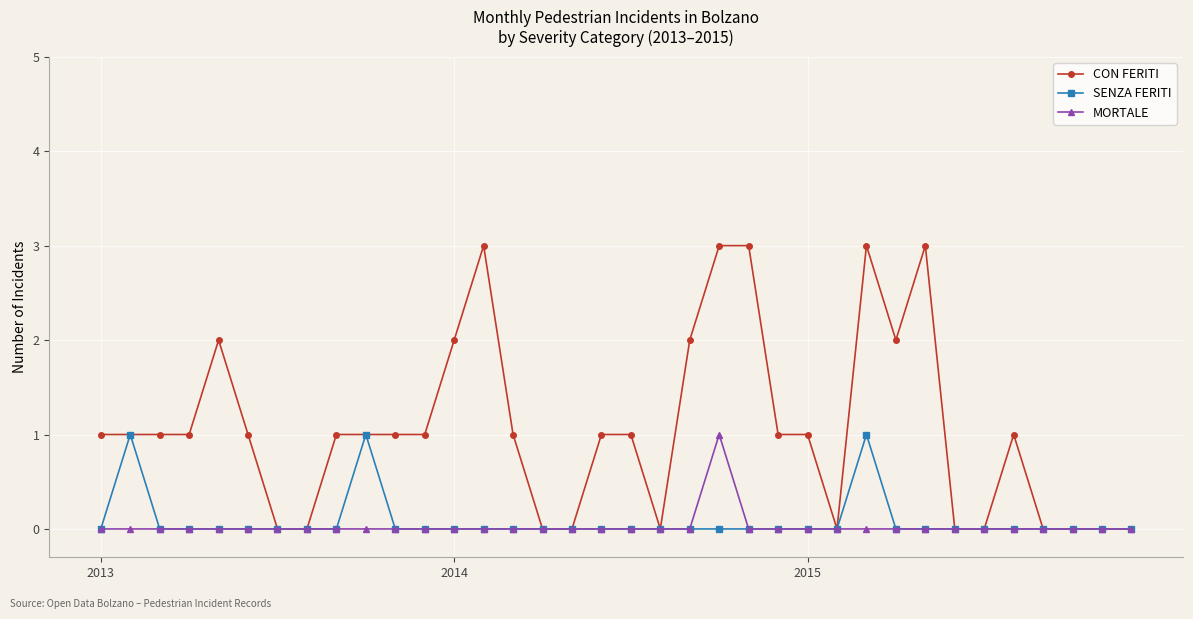

What is the highest value of the CON FERITI series?

3